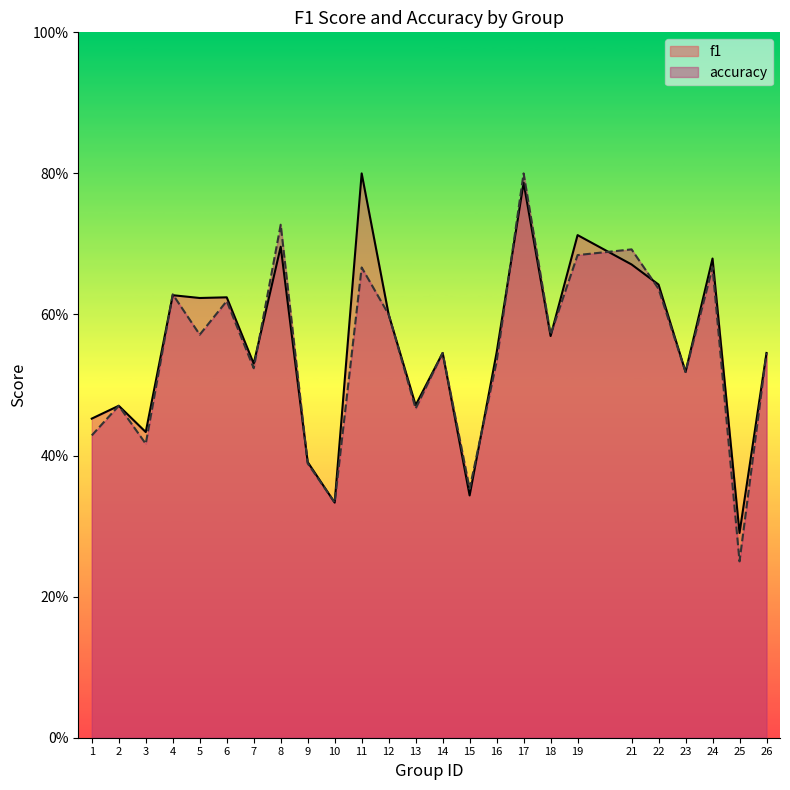

True or false: accuracy and f1 cross at least once.

True